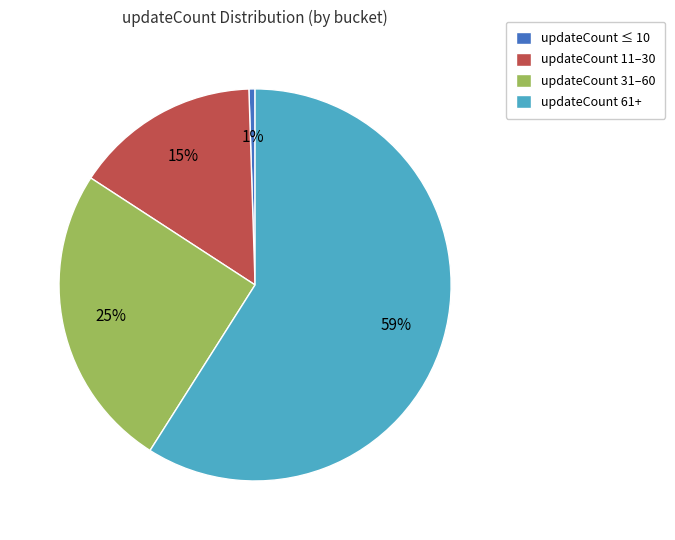

Does any single category account for the majority?

Yes